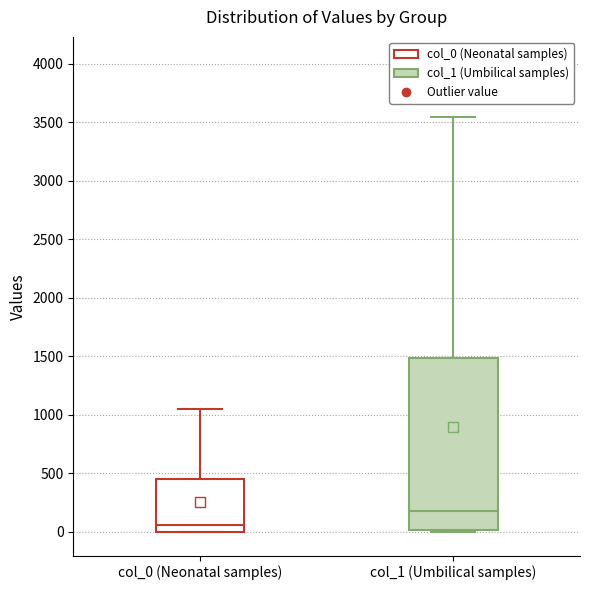

Which box has the highest median line?

col_1 (Umbilical samples)